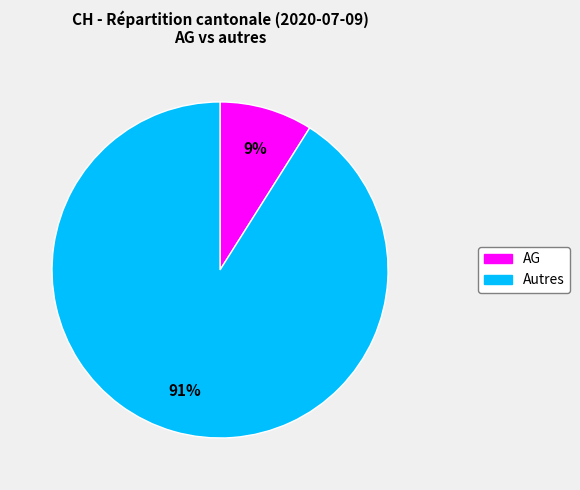

Is there any slice that represents more than half of the pie?

Yes